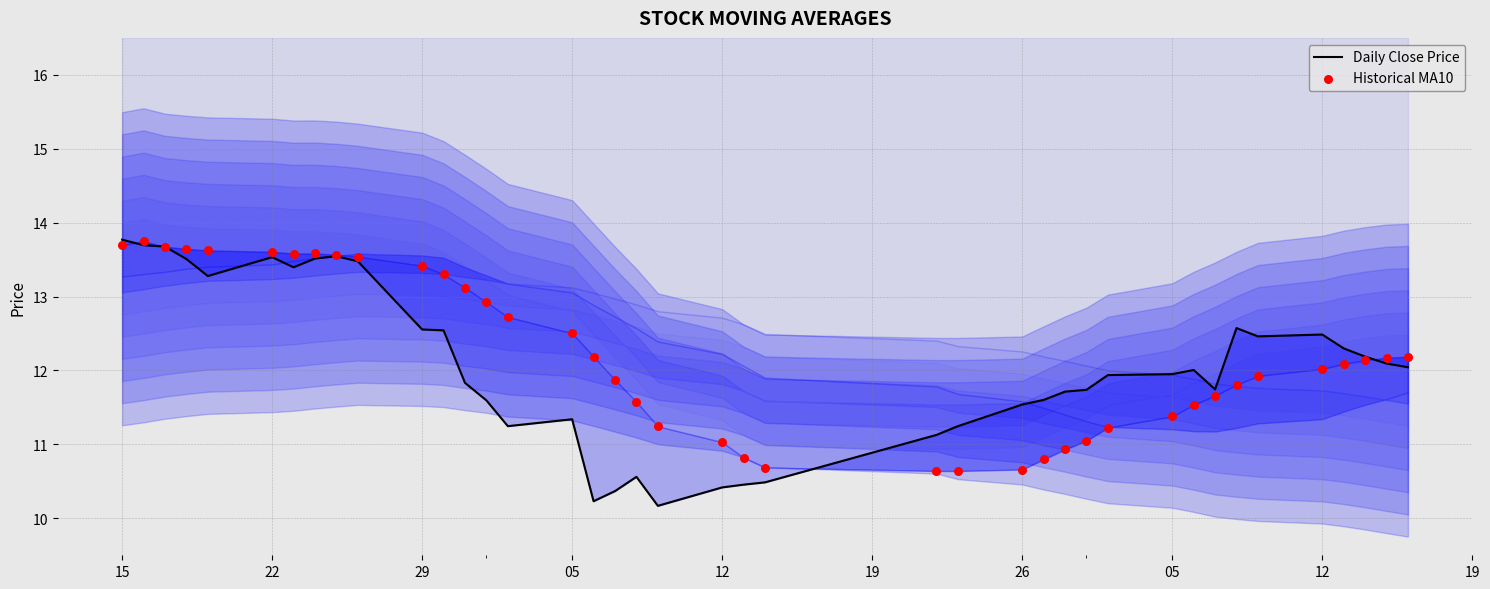

Which series contains the lowest Y value?

Daily Close Price